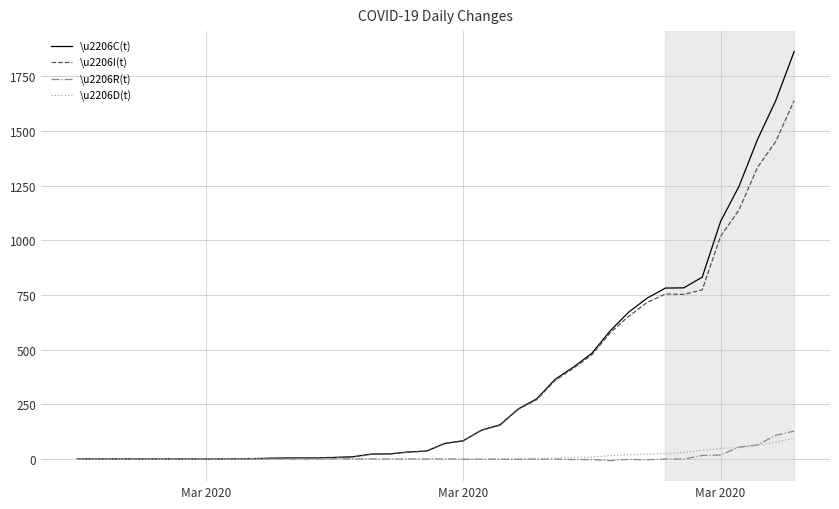

List the series in order of their peak value, highest first.

\u2206C(t), \u2206I(t), \u2206R(t), \u2206D(t)